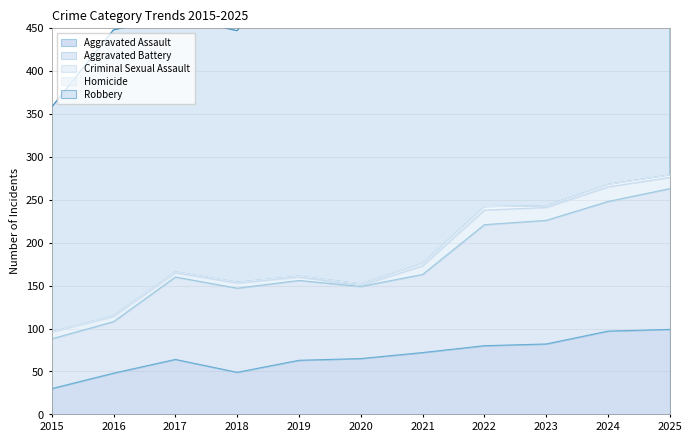

What is the value of the Aggravated Battery point at the 9th from the left?

144